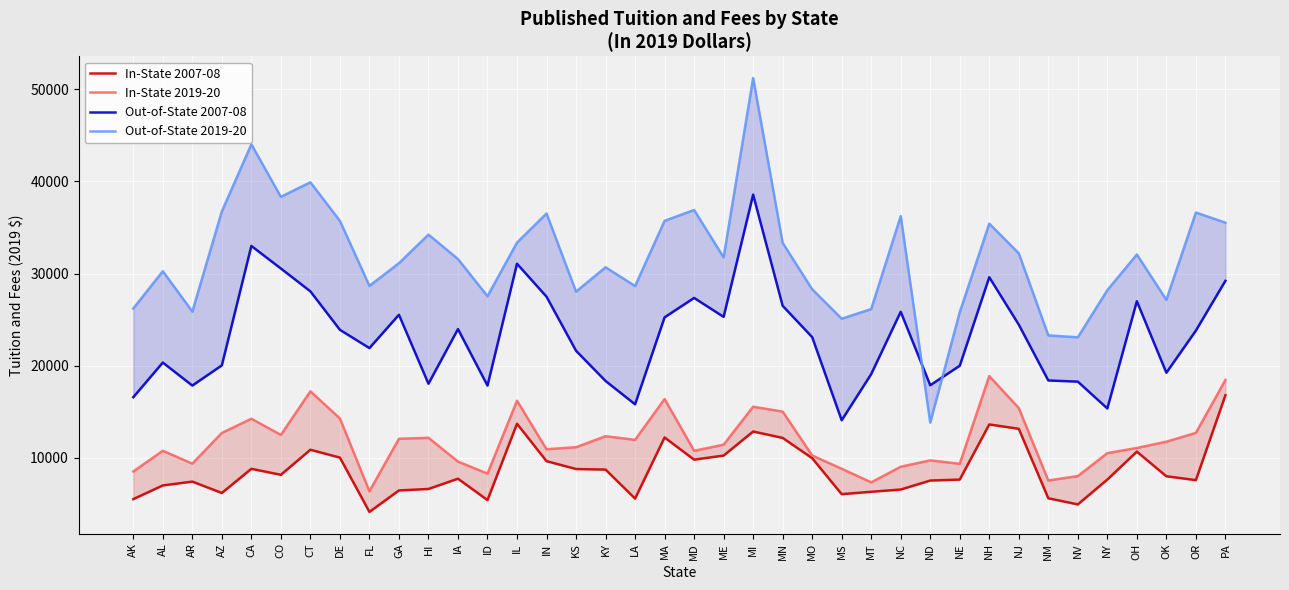

Reading left to right, transcribe all the data shown in this chart.

In-State 2007-08: AK=5537.9	AL=7020.9	AR=7437.3	AZ=6204.3	CA=8824.2	CO=8172.6	CT=10891.1	DE=10038.7	FL=4151.0	GA=6477.7	HI=6639.1	IA=7751.4	ID=5432.0	IL=13709.3	IN=9653.2	KS=8802.0	KY=8740.5	LA=5595.8	MA=12223.8	MD=9815.8	ME=10260.4	MI=12868.0	MN=12175.8	MO=9975.9	MS=6075.0	MT=6332.4	NC=6577.5	ND=7550.6	NE=7656.5	NH=13635.4	NJ=13162.4	NM=5630.3	NV=4962.7	NY=7659.0	OH=10686.6	OK=8015.0	OR=7597.4	PA=16799.8
In-State 2019-20: AK=8538.0	AL=10780.0	AR=9384.0	AZ=12711.0	CA=14253.0	CO=12500.0	CT=17226.0	DE=14280.0	FL=6381.0	GA=12080.0	HI=12186.0	IA=9606.0	ID=8304.0	IL=16210.0	IN=10947.0	KS=11166.0	KY=12360.0	LA=11962.0	MA=16389.0	MD=10779.0	ME=11438.0	MI=15558.0	MN=15027.0	MO=10269.0	MS=8828.0	MT=7354.0	NC=9046.0	ND=9736.0	NE=9366.0	NH=18879.0	NJ=15407.0	NM=7556.0	NV=8034.0	NY=10524.0	OH=11084.0	OK=11763.0	OR=12720.0	PA=18450.0
Out-of-State 2007-08: AK=16586.7	AL=20345.9	AR=17850.4	AZ=20041.7	CA=32991.0	CO=30543.5	CT=28066.5	DE=23895.8	FL=21914.0	GA=25529.1	HI=18050.0	IA=23975.9	ID=17848.0	IL=31059.7	IN=27487.6	KS=21624.5	KY=18348.1	LA=15819.3	MA=25249.5	MD=27354.6	ME=25300.0	MI=38554.8	MN=26501.0	MO=23101.3	MS=14086.2	MT=19097.0	NC=25851.8	ND=17888.6	NE=19998.6	NH=29598.8	NJ=24455.0	NM=18404.7	NV=18277.8	NY=15369.7	OH=26997.4	OK=19241.1	OR=23812.1	PA=29207.1
Out-of-State 2019-20: AK=26208.0	AL=30250.0	AR=25872.0	AZ=36738.0	CA=44007.0	CO=38318.0	CT=39894.0	DE=35710.0	FL=28658.0	GA=31120.0	HI=34218.0	IA=31569.0	ID=27540.0	IL=33352.0	IN=36512.0	KS=28034.0	KY=30680.0	LA=28639.0	MA=35710.0	MD=36891.0	ME=31748.0	MI=51200.0	MN=33325.0	MO=28290.0	MS=25100.0	MT=26146.0	NC=36225.0	ND=13842.0	NE=25806.0	NH=35409.0	NJ=32189.0	NM=23292.0	NV=23085.0	NY=28194.0	OH=32061.0	OK=27144.0	OR=36615.0	PA=35514.0